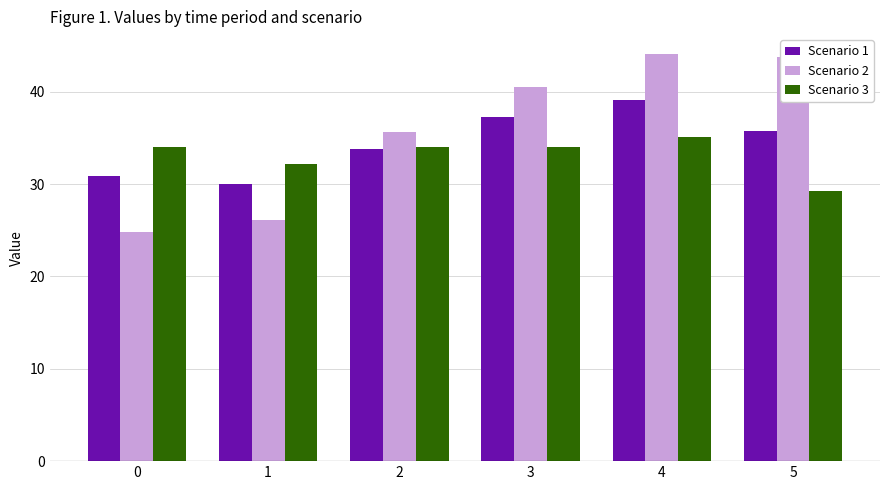

Which series changed the most between 1 and 5?

Scenario 2